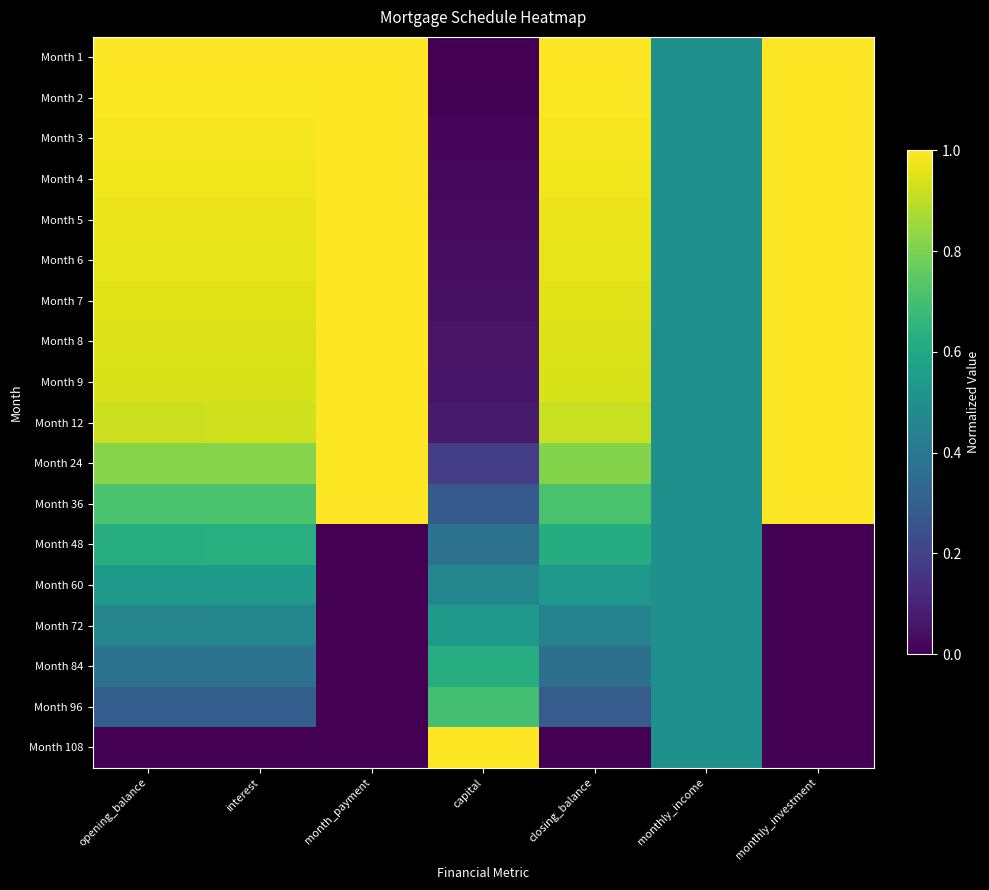

What is the spread (max minus min) of values at month_payment?

1.0